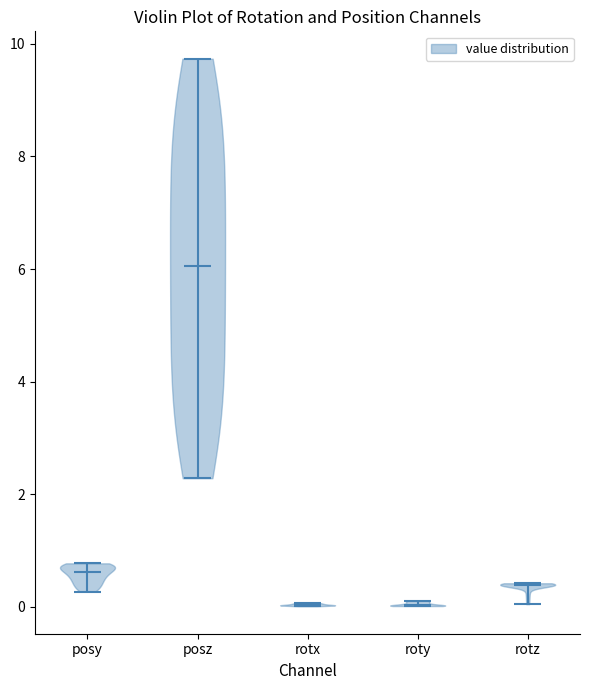

Reading left to right, read every violin against the y-axis: where its median line is, and the lowest and highest points it reaches. The values are not printed on the chart, so give them approximately, as read against the axis.

posy: median line 0.6, lowest point 0.2, highest point 0.8
posz: median line 6.0, lowest point 2.2, highest point 9.8
rotx: median line 0.0, lowest point 0.0, highest point 0.0
roty: median line 0.0, lowest point 0.0, highest point 0.2
rotz: median line 0.4, lowest point 0.0, highest point 0.4